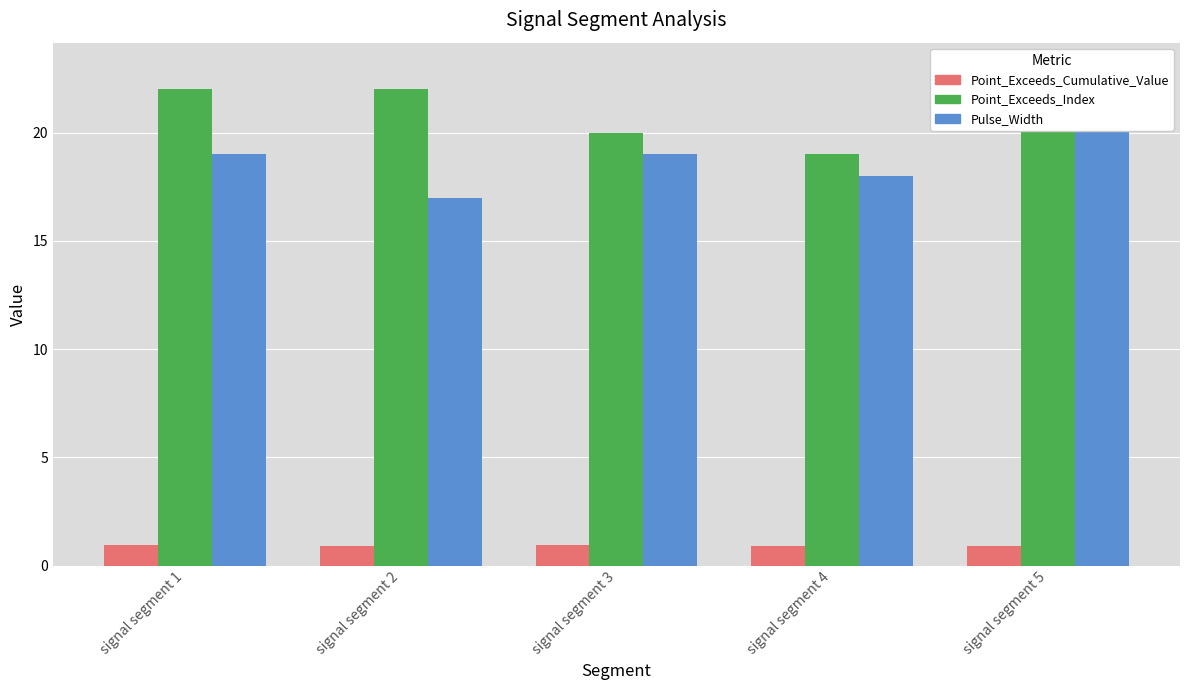

What is the difference between the highest and lowest values at signal segment 2?

21.1